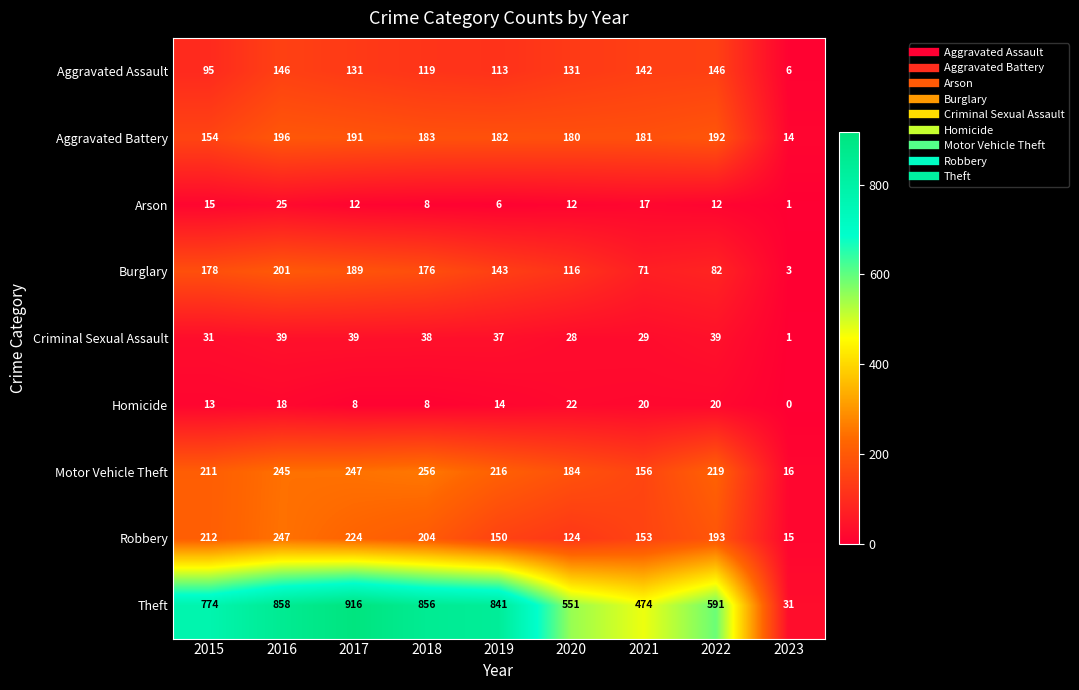

What is the approximate value of Aggravated Battery at 2022, to the nearest 50?

200